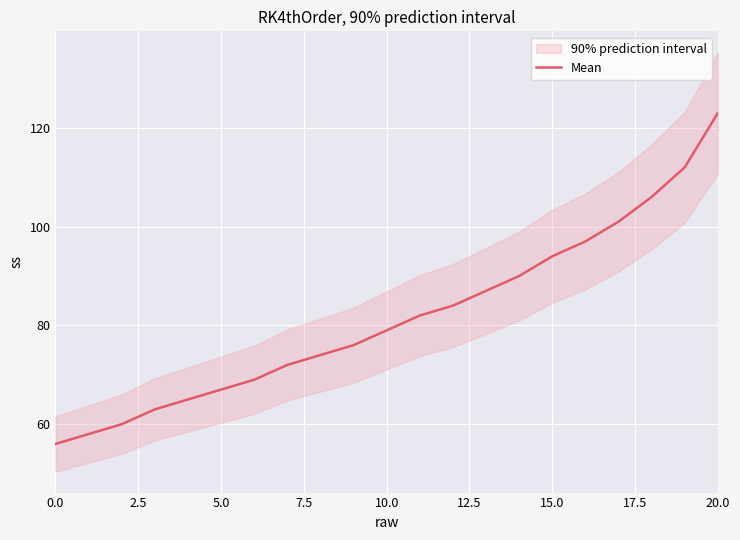

True or false: the data has more than 2 interior local peaks.

False